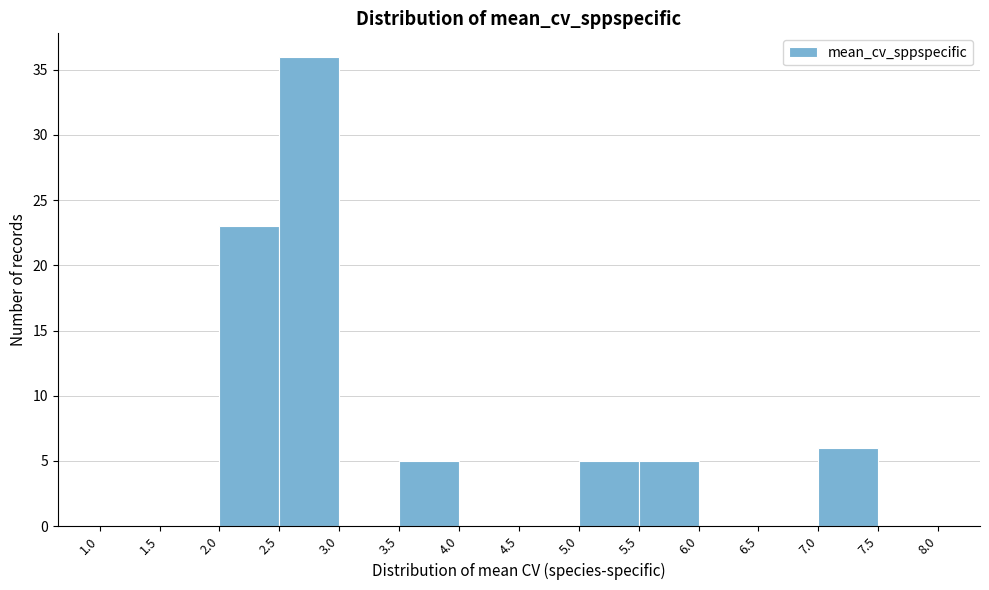

Reading left to right, transcribe this chart: for each bar, give the range it covers on the x-axis and its height. The values are not printed on the chart, so give them approximately, as read against the axis.

1.0 to 1.5: 0
1.5 to 2.0: 0
2.0 to 2.5: 23
2.5 to 3.0: 36
3.0 to 3.5: 0
3.5 to 4.0: 5
4.0 to 4.5: 0
4.5 to 5.0: 0
5.0 to 5.5: 5
5.5 to 6.0: 5
6.0 to 6.5: 0
6.5 to 7.0: 0
7.0 to 7.5: 6
7.5 to 8.0: 0